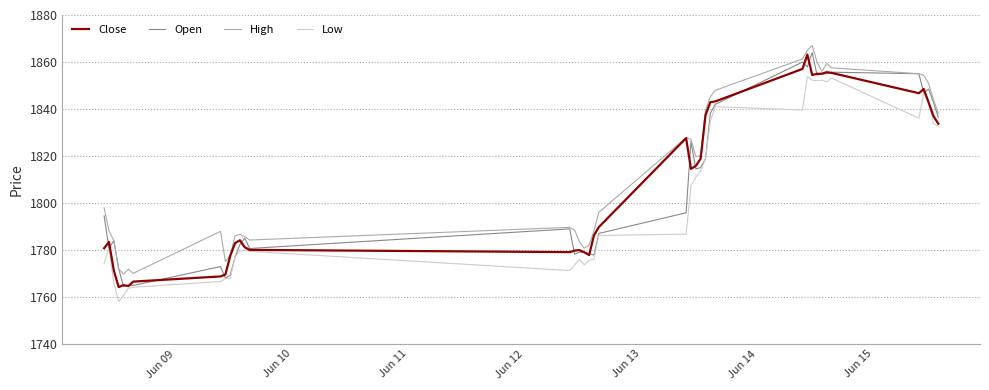

Which series has the largest total across all categories?

High